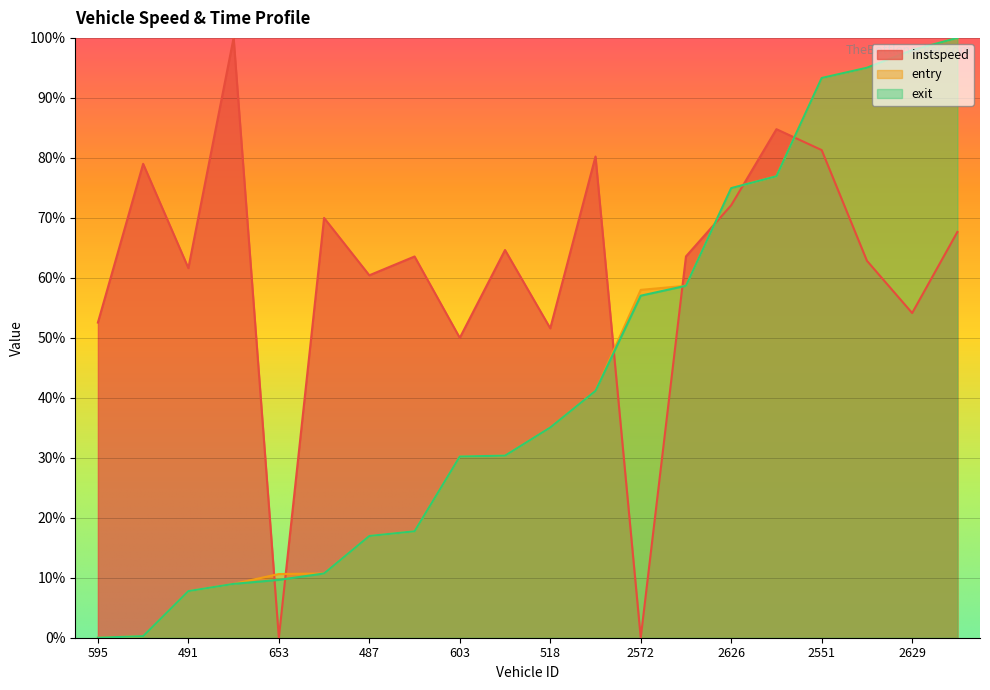

After their last crossing, which series has the higher values: entry or instspeed?

entry